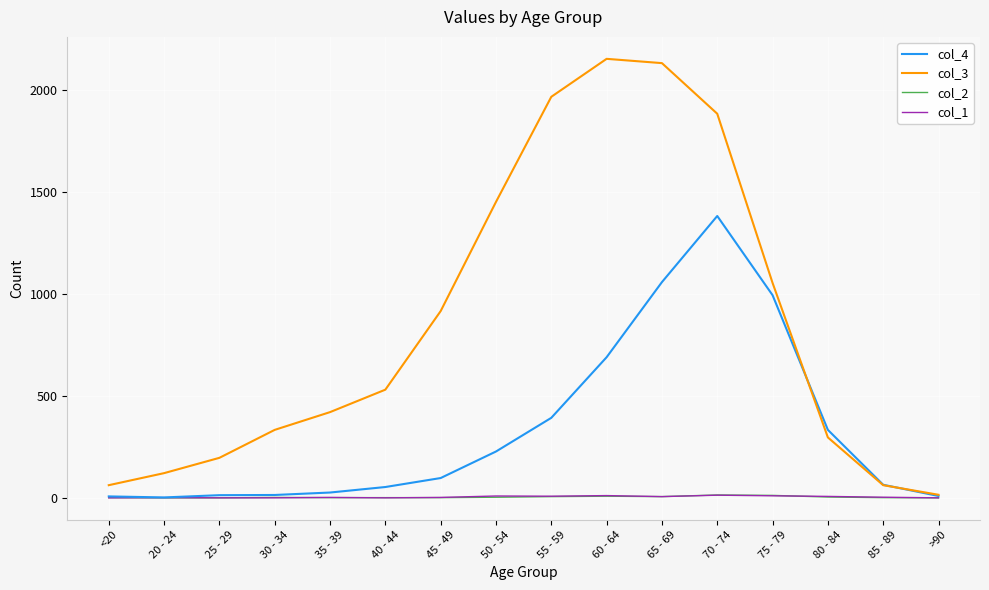

What is the minimum value for col_4?

2